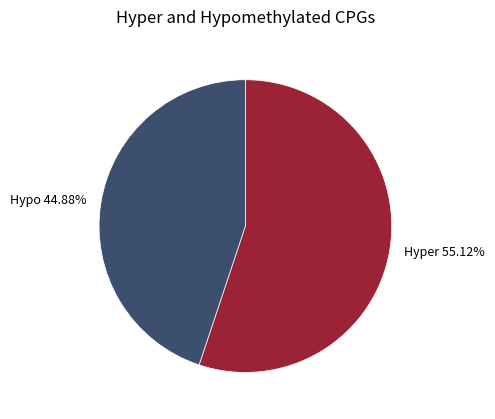

Which slice represents more than half of the pie?

Hyper 55.12%